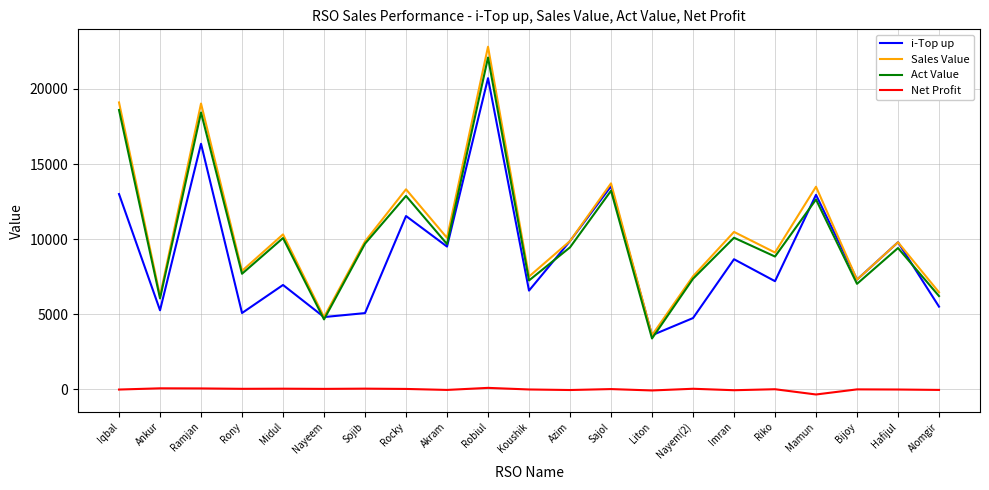

How many values in the Net Profit series are below -1?

11